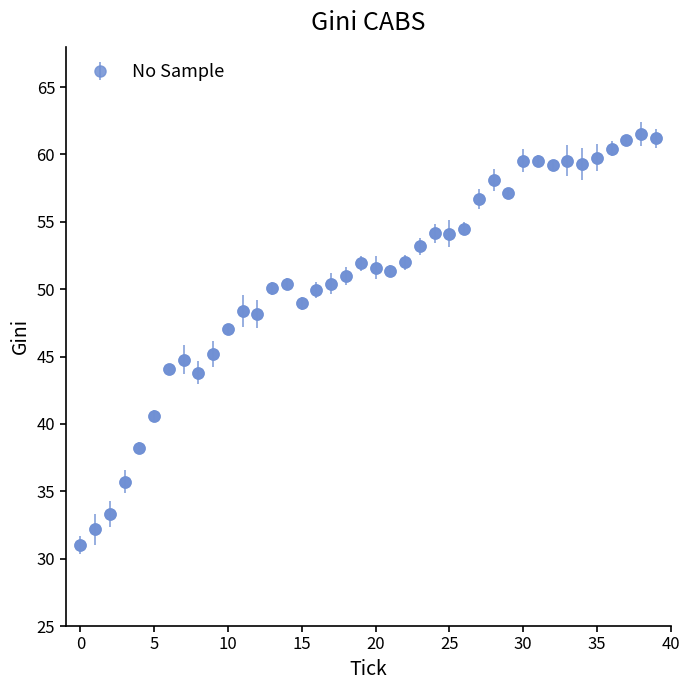

What is the minimum value shown in the chart?

31.0